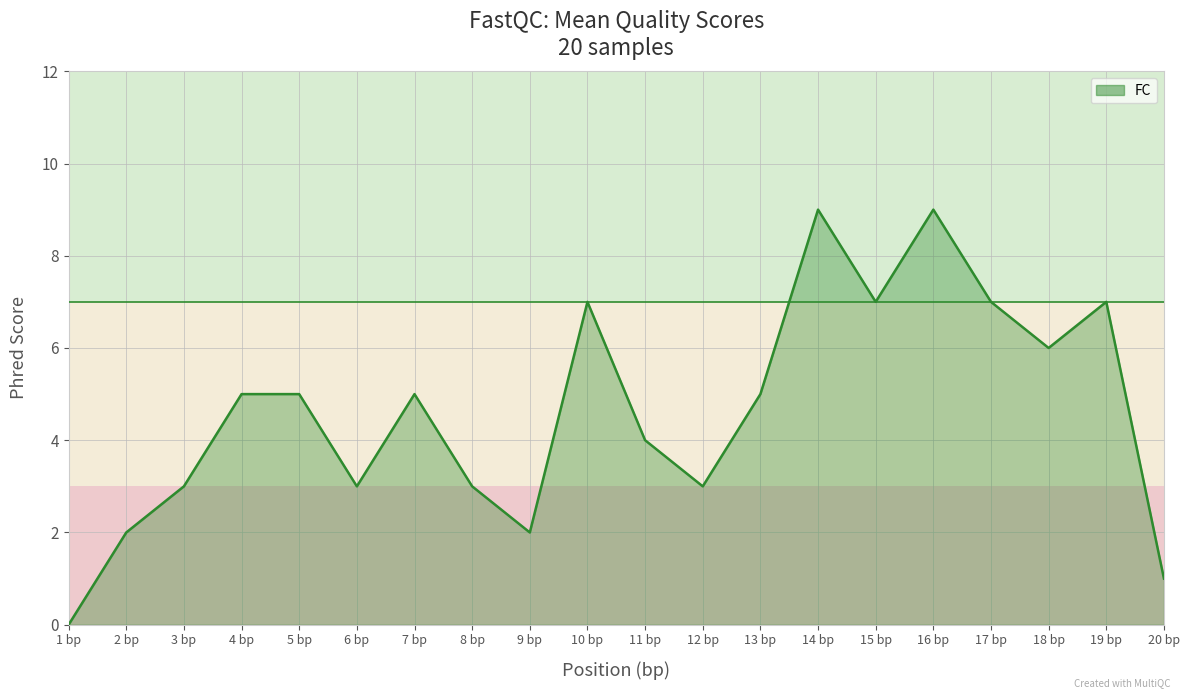

Does the chart display data point markers on the line(s)?

No